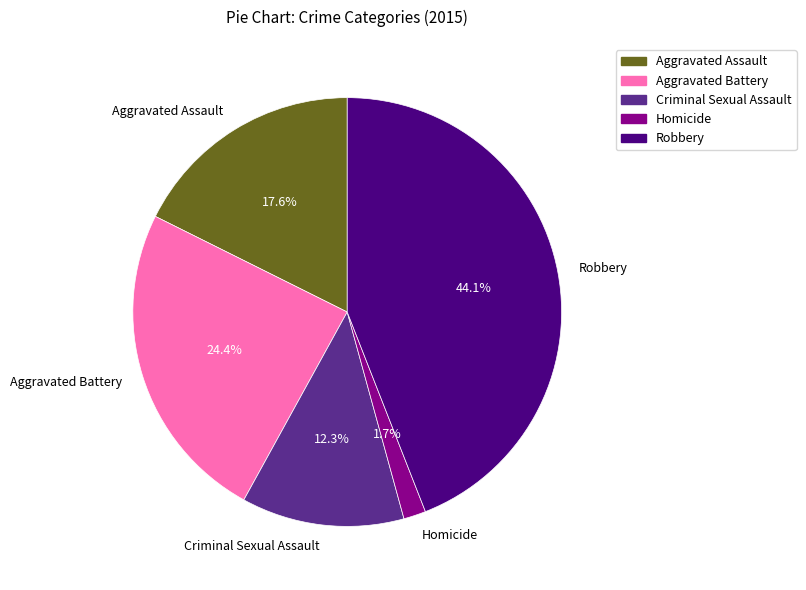

Rank the categories by value from lowest to highest.

Homicide, Criminal Sexual Assault, Aggravated Assault, Aggravated Battery, Robbery